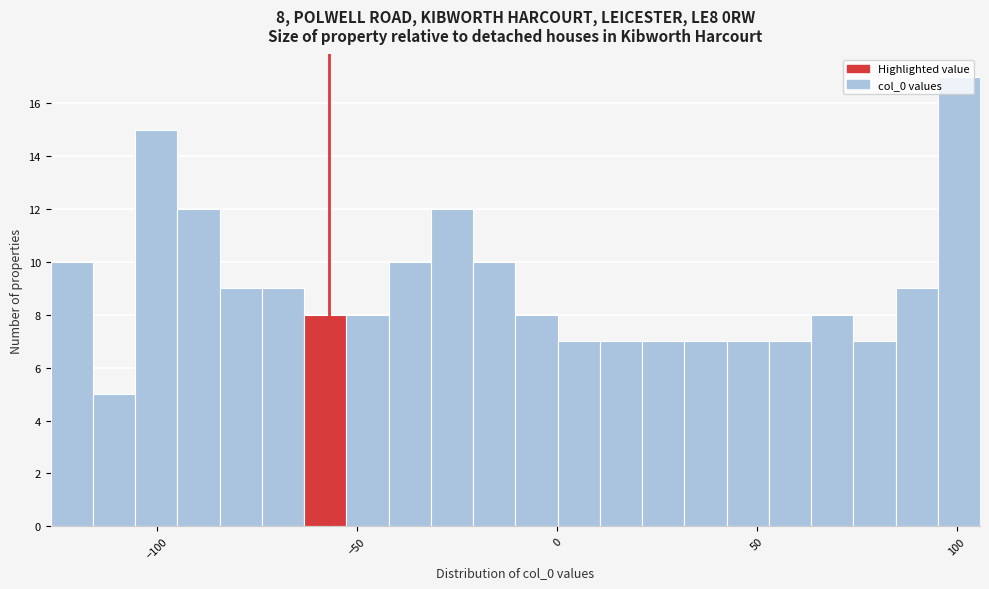

Around what value on the x-axis is the tallest bar? Give the approximate position of its centre, as read against the axis.

100